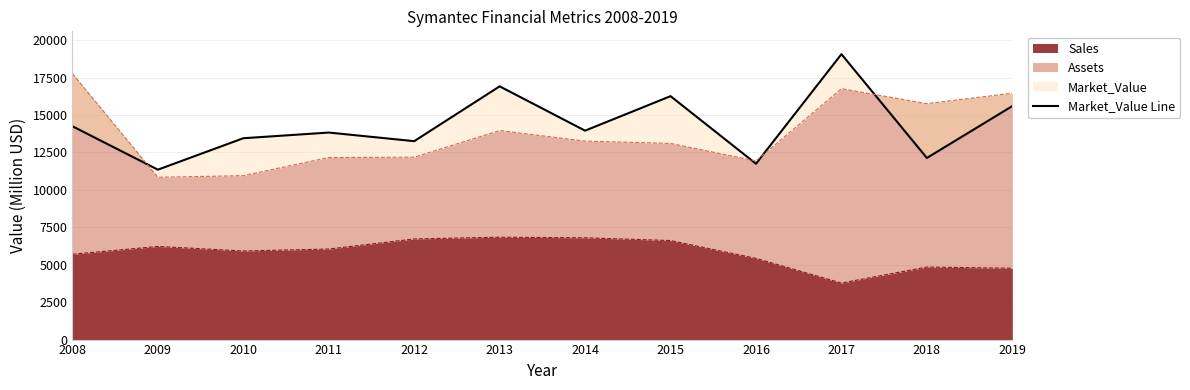

Approximately how many times larger is the value at 2019 compared to 2013?

0.9